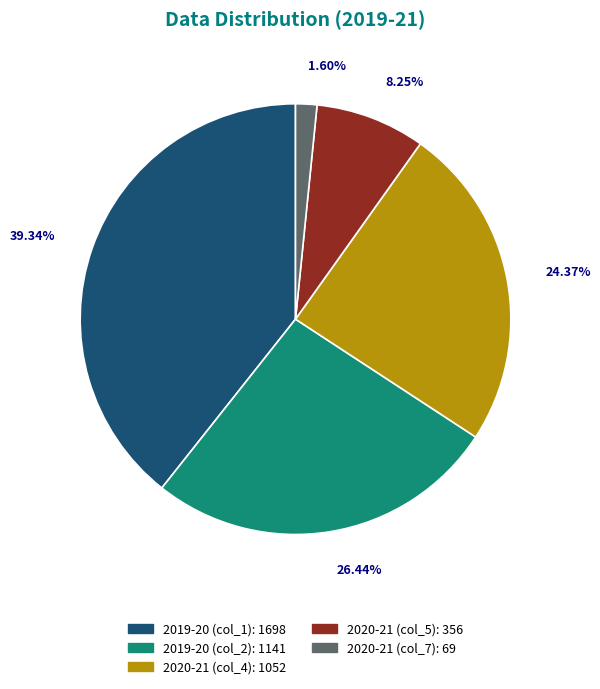

What percentage is the 2019-20 (col_1) slice, to the nearest percent?

39%